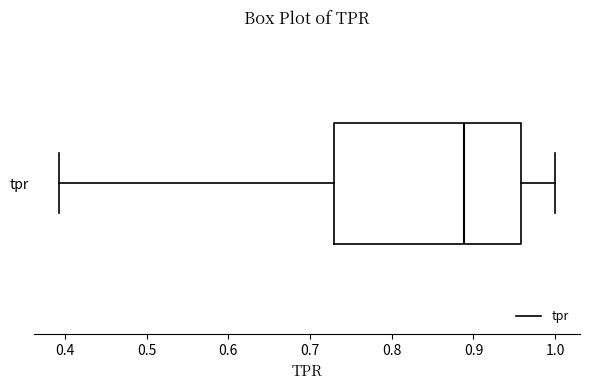

Where is the right edge of the box for tpr on the x-axis? The values are not printed on the chart, so give them approximately, as read against the axis.

0.96